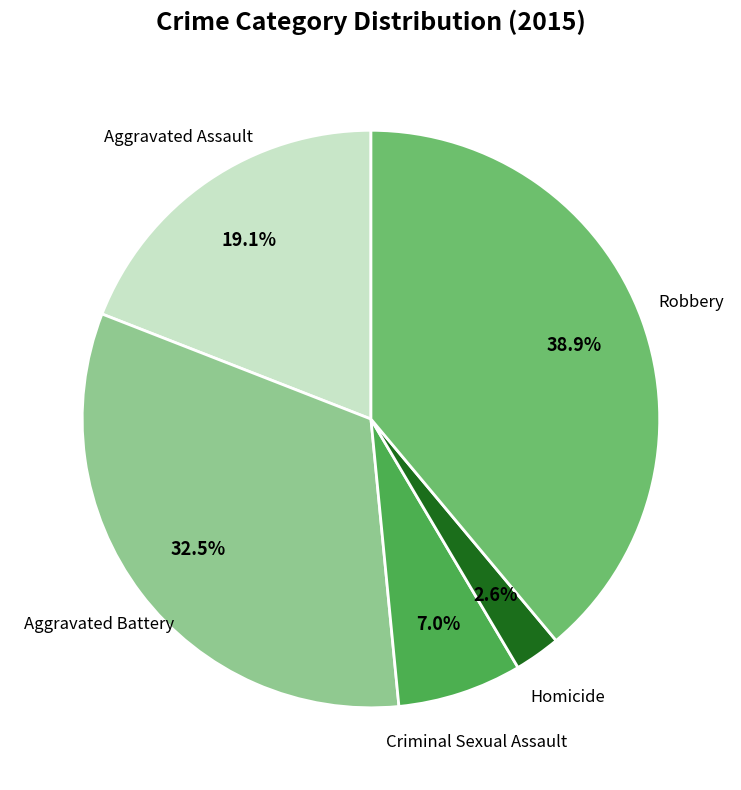

Does any single category account for the majority?

No